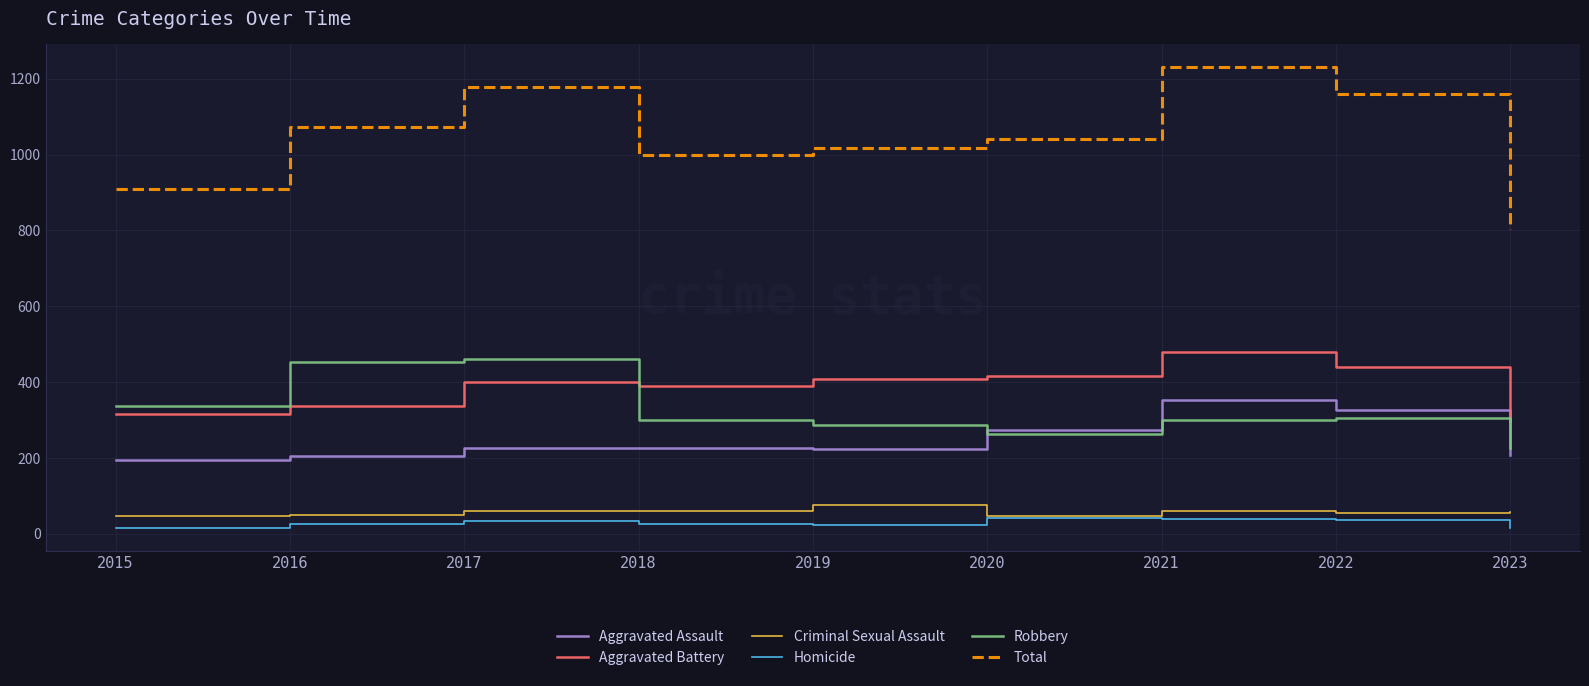

Is the value of Aggravated Battery at 2019 greater than the value of Robbery at 2017?

No